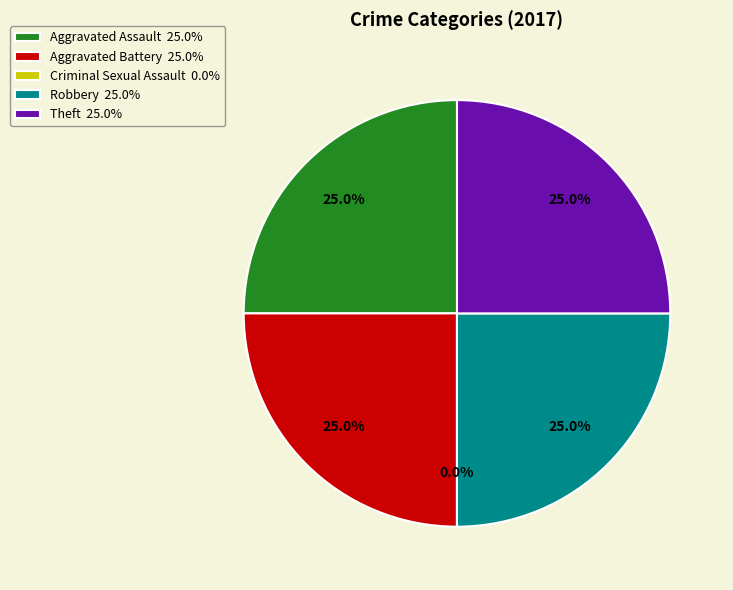

Does any single category account for the majority?

No